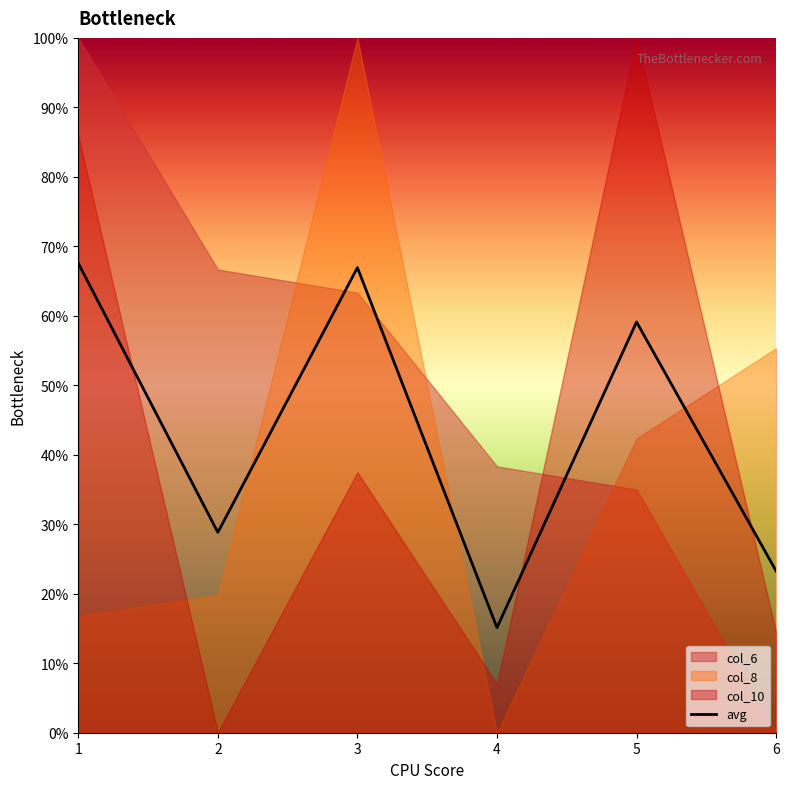

What is the sum of the values at 5 and 4?

74.2